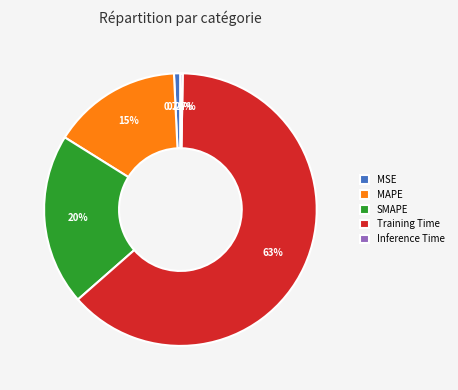

To the nearest percent, what is the difference between the largest and smallest slice percentages?

63%